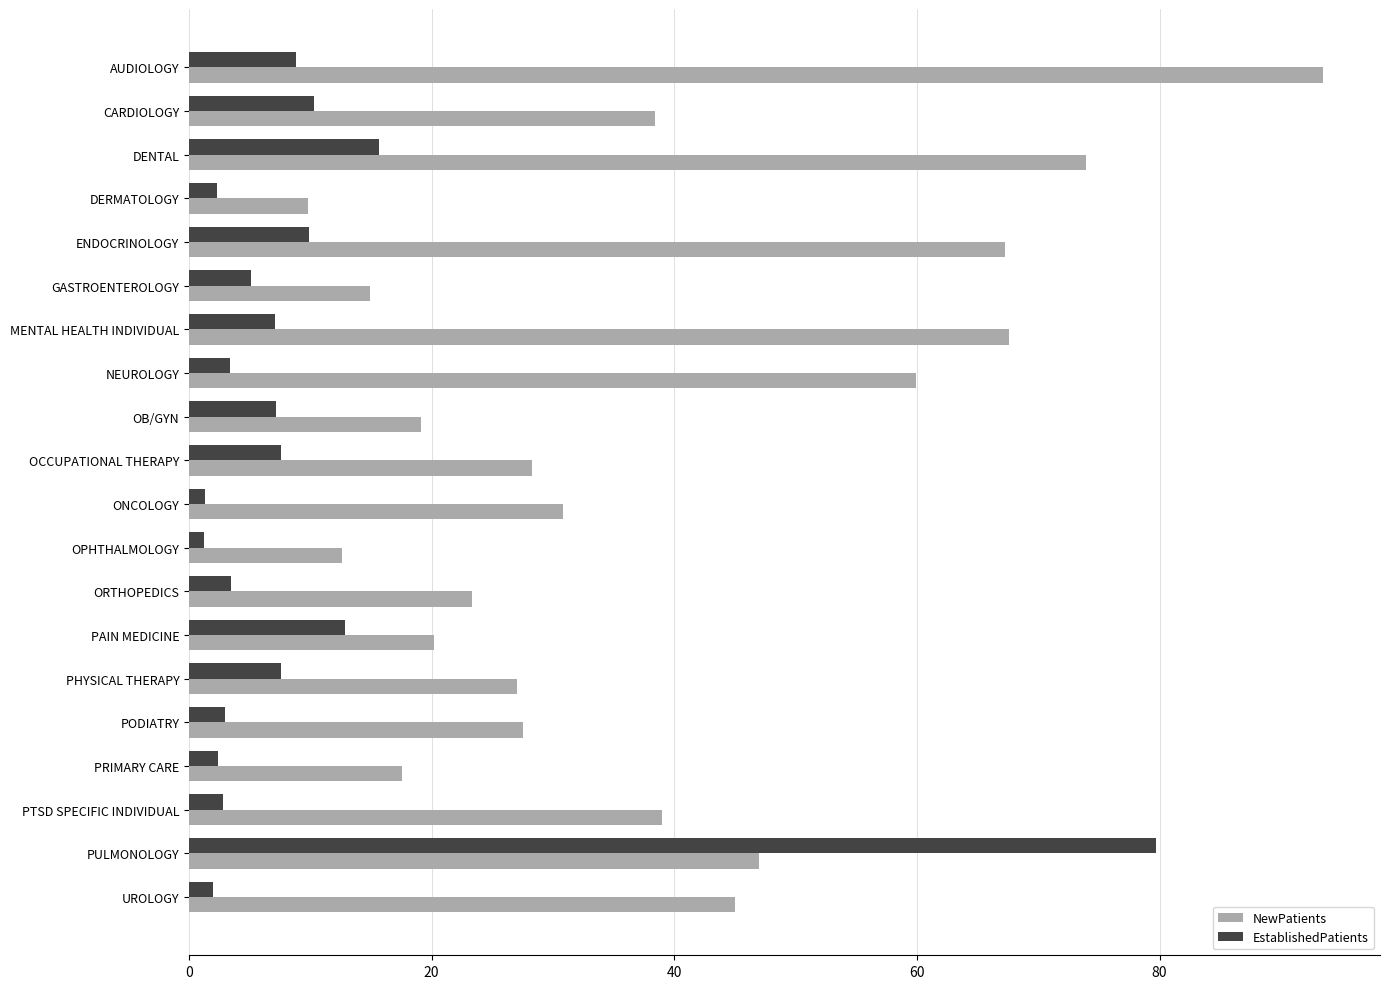

At how many categories does at least one series exceed 63?

5